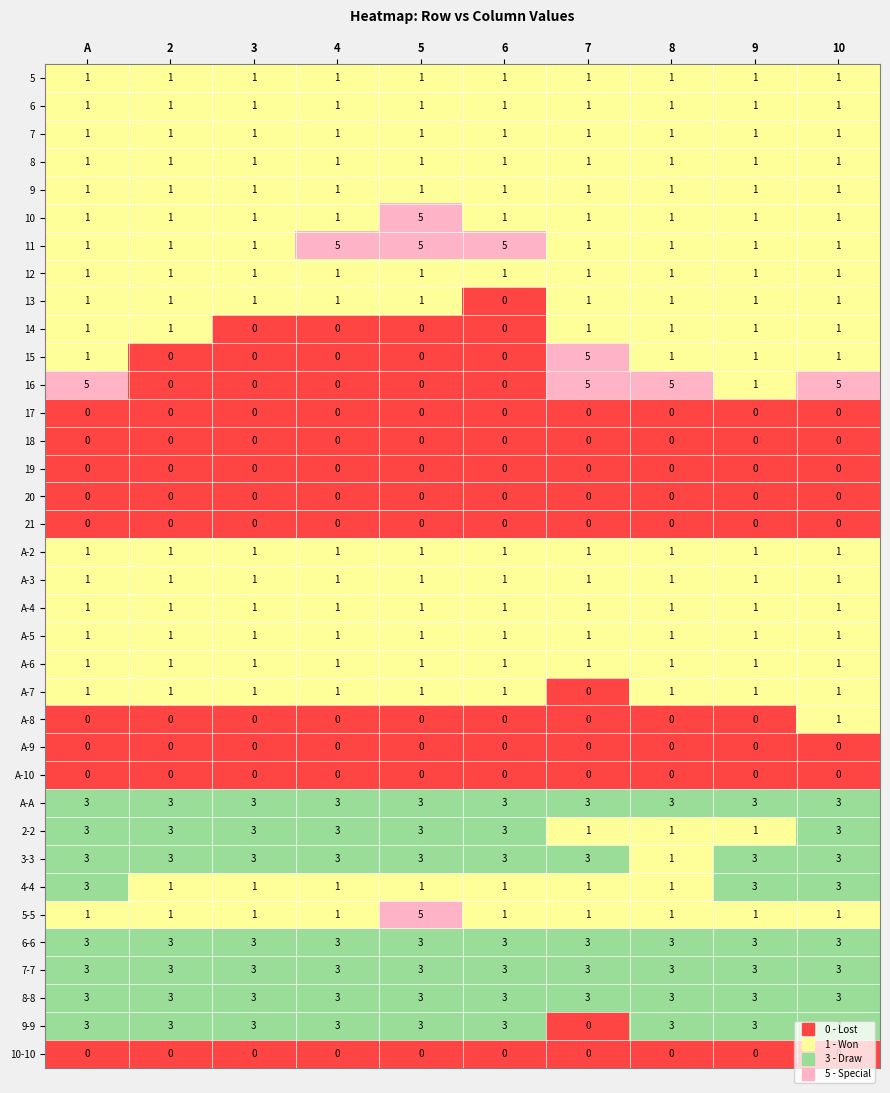

Count the 13 values in the range 1 to 2.

9